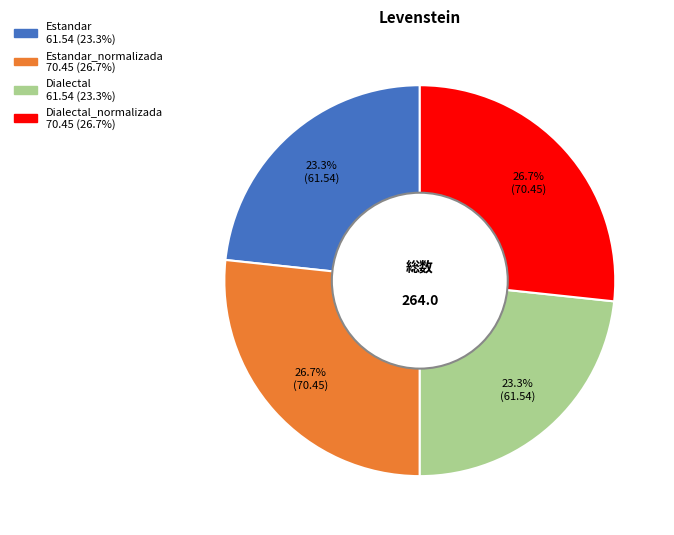

To the nearest percent, what is the difference between the largest and smallest slice percentages?

3%